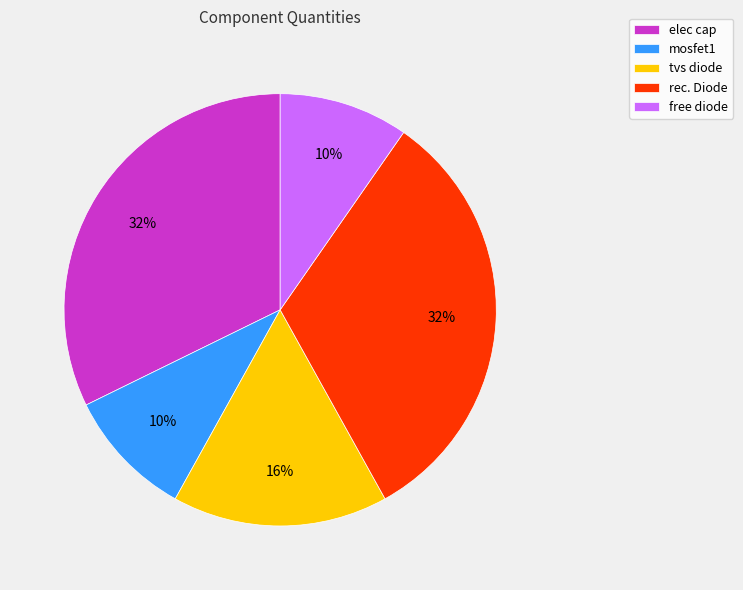

Do free diode and tvs diode together represent more than half of the pie?

No